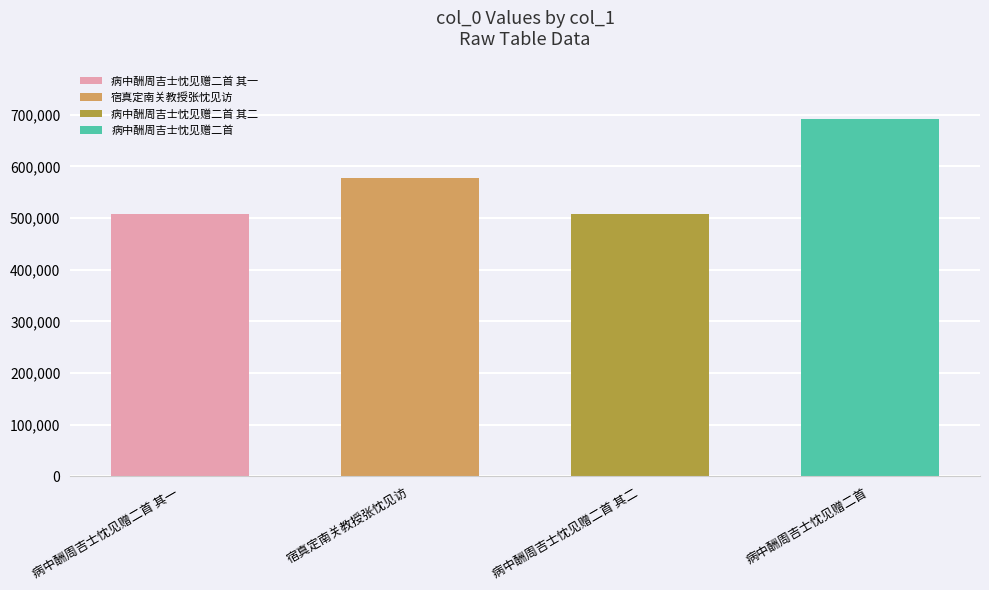

What is the label of the 3rd bar from the right?

宿真定南关教授张忱见访